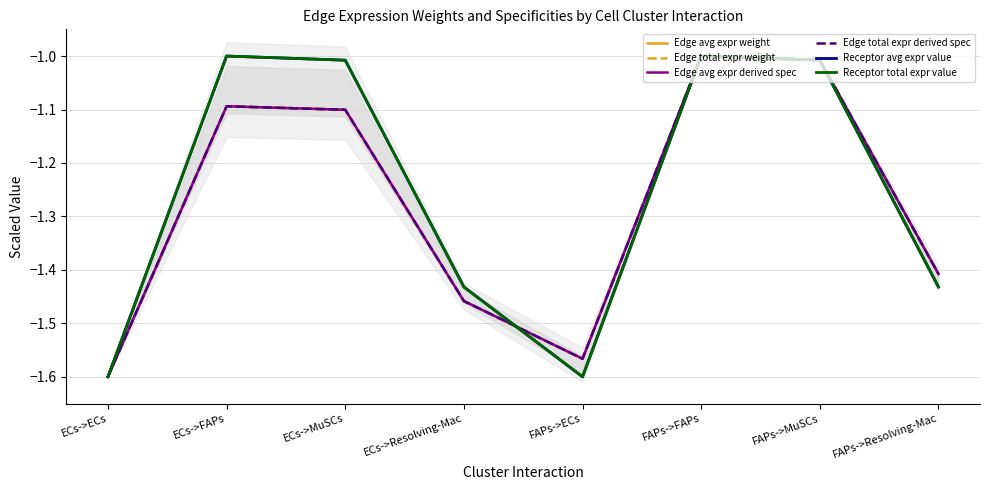

True or false: Receptor avg expr value has a value of -1.0 at ECs->FAPs.

True